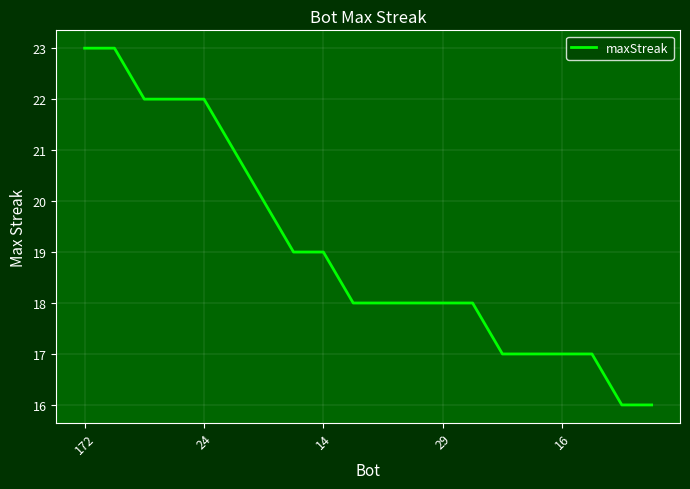

What is the maximum value shown in the chart?

23